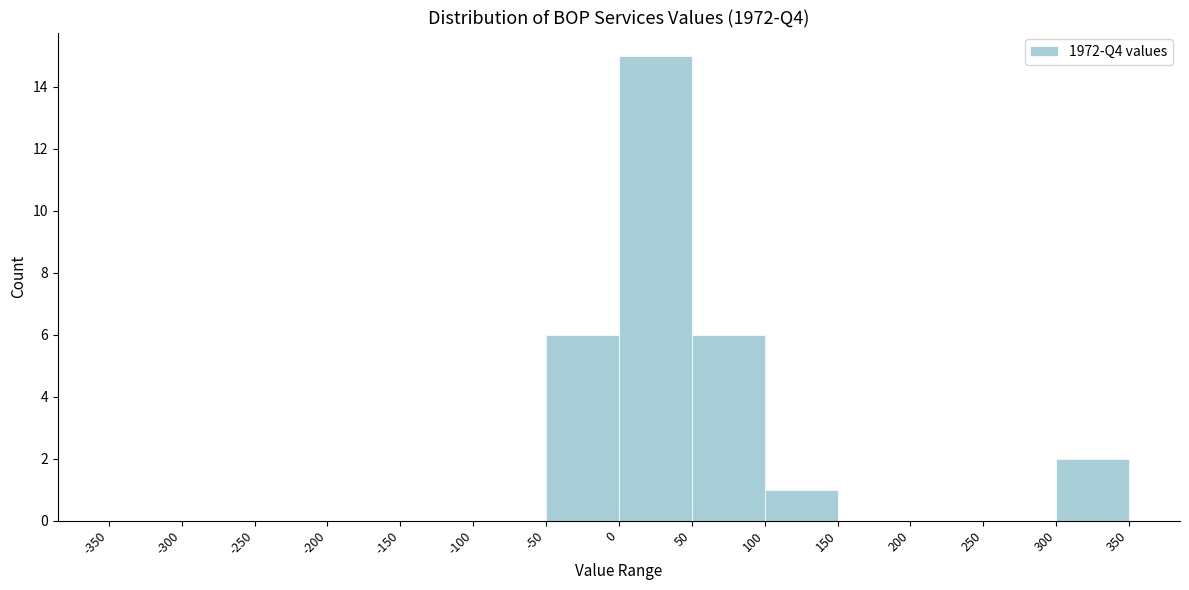

What is the height of the bar covering -50 to 0 on the x-axis? The values are not printed on the chart, so give them approximately, as read against the axis.

6